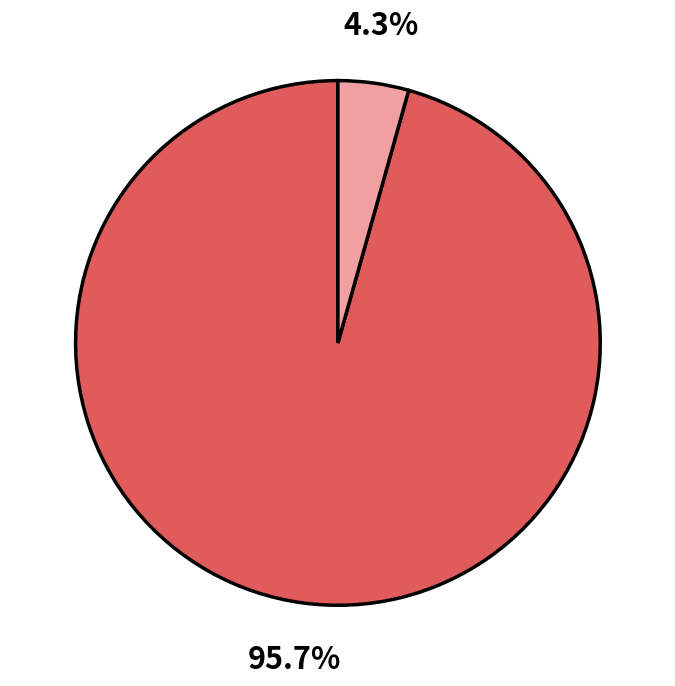

Is there any slice that represents more than half of the pie?

Yes